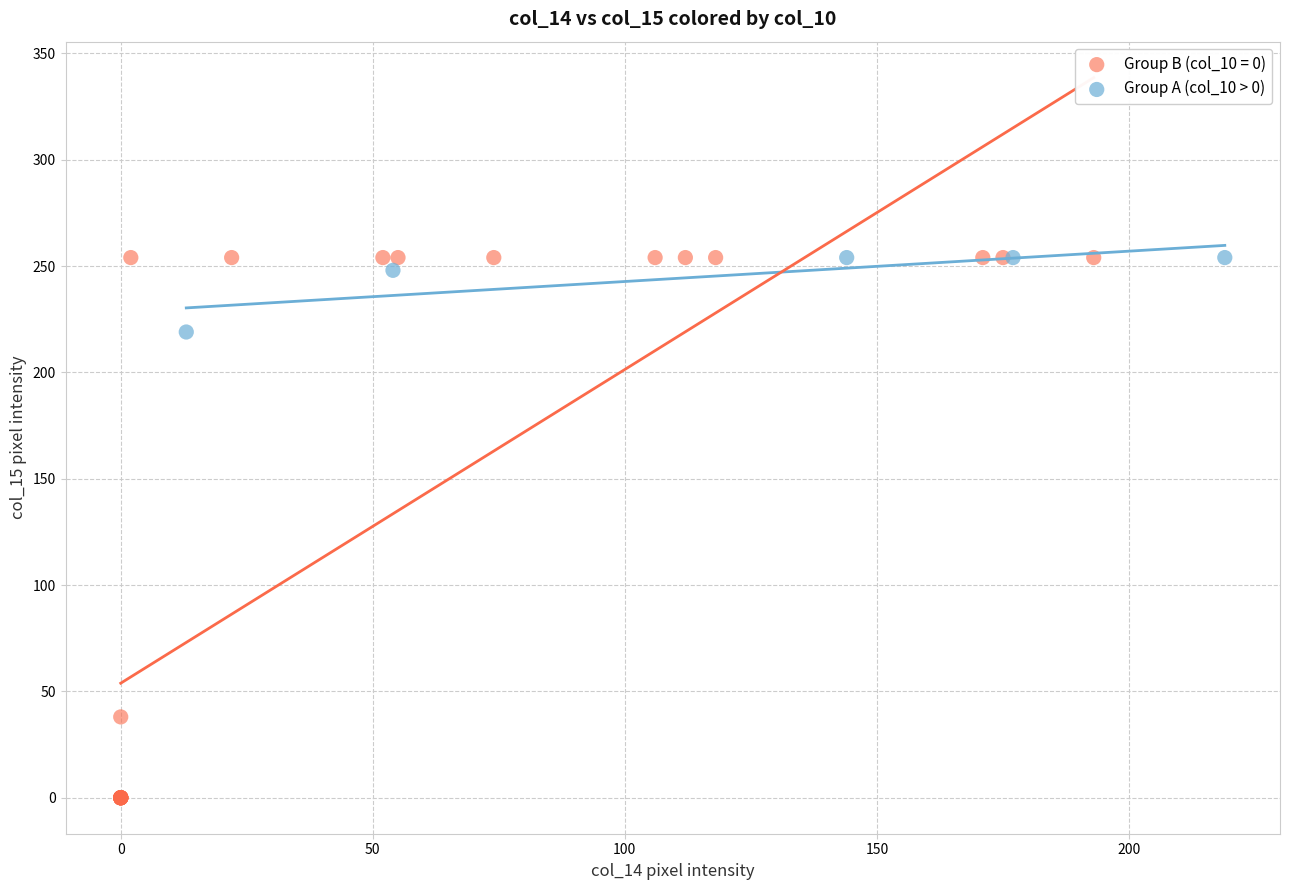

Which series has the largest Y range (max minus min)?

Group B (col_10 = 0)